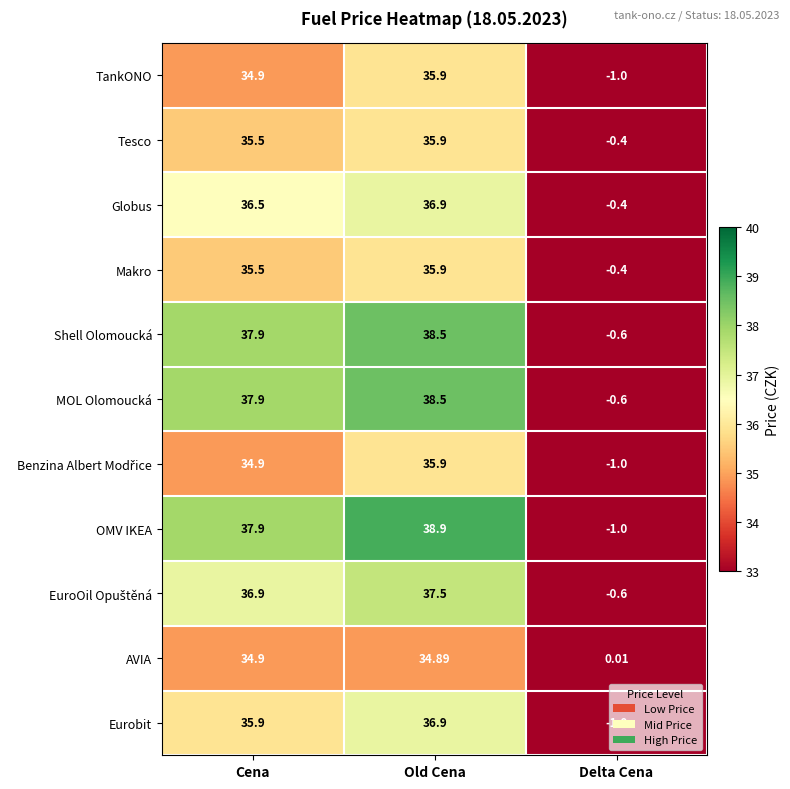

How many values in Globus are below zero?

1